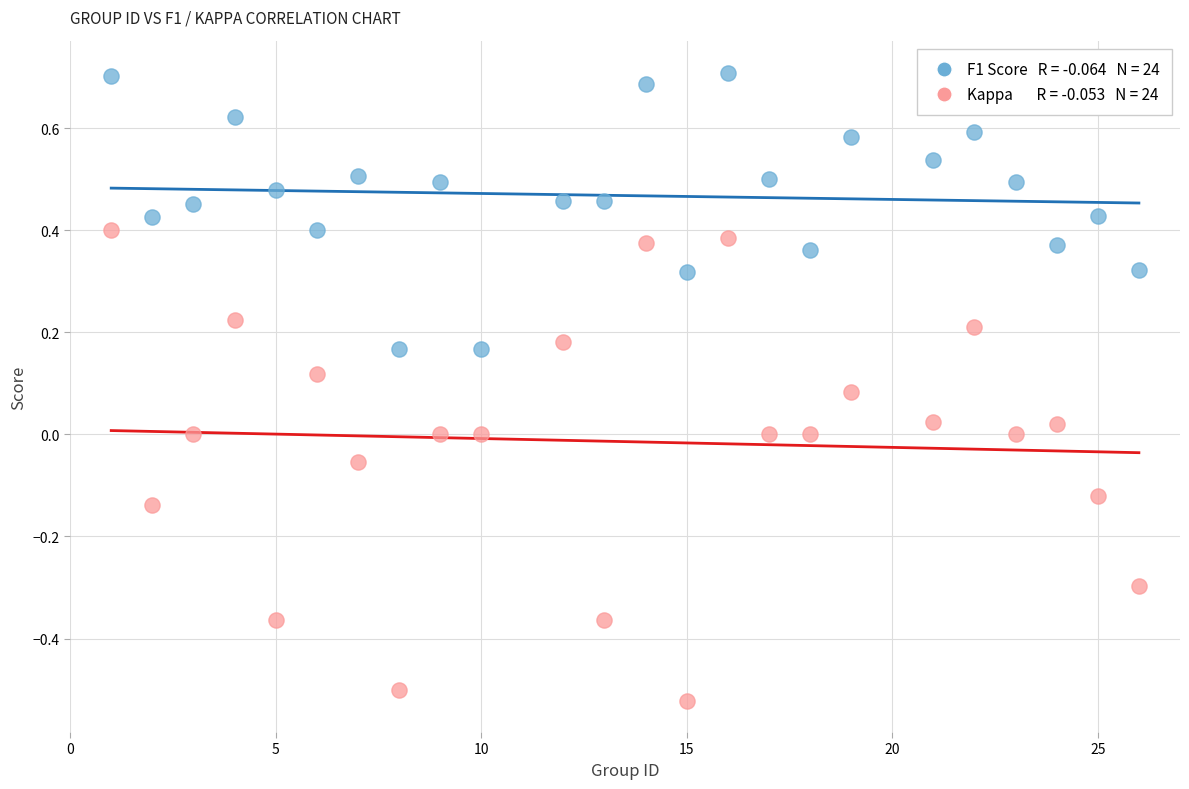

Across all data points, what is the range of Y values (max minus min)?

1.2